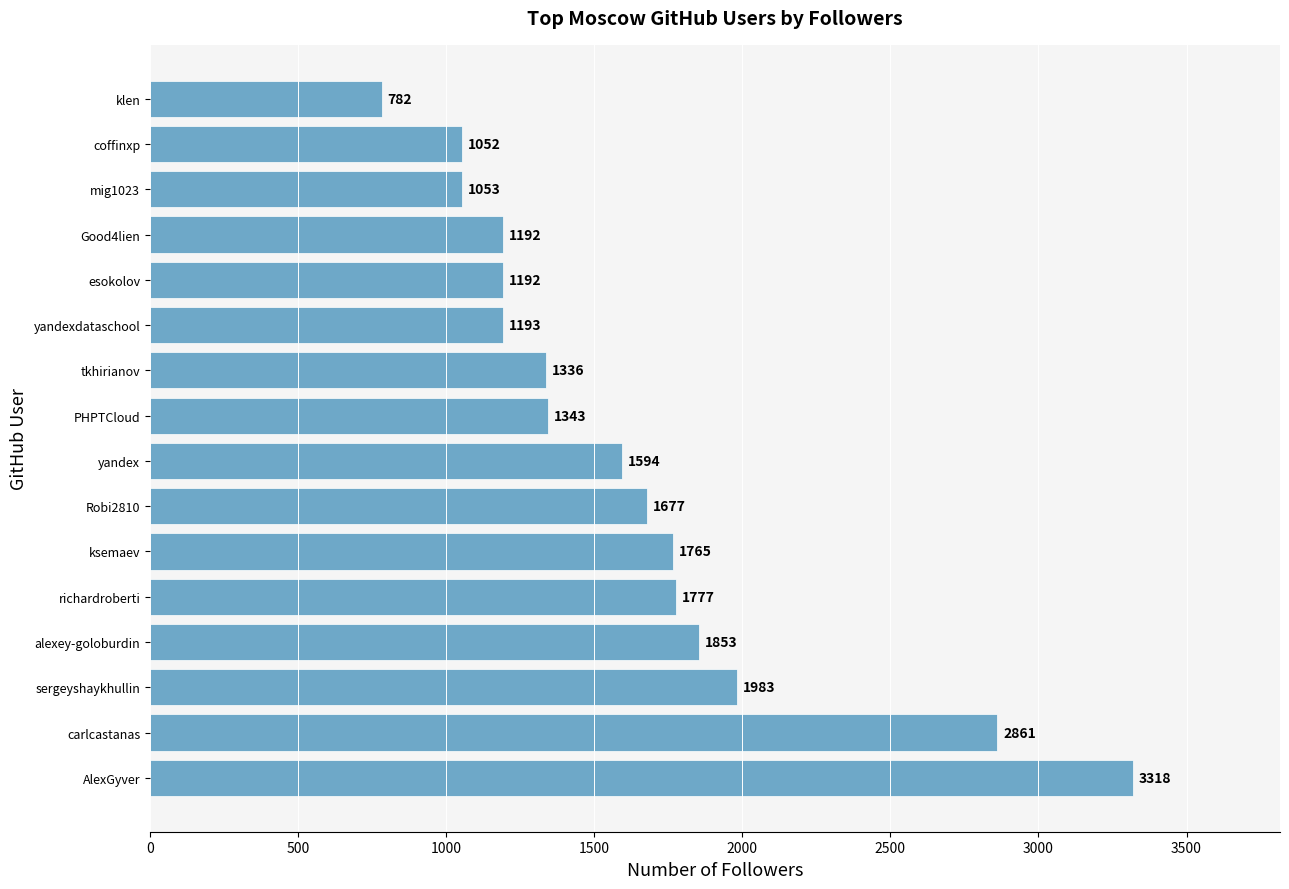

What is the difference between the maximum and minimum values?

2536